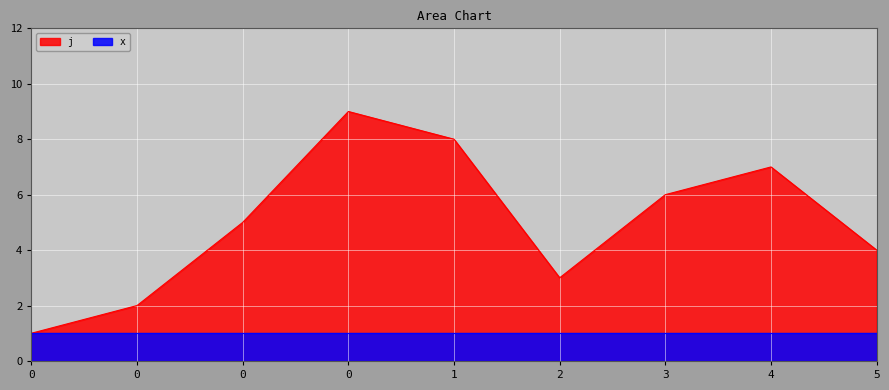

Rank the categories by value from lowest to highest.

0, 0, 2, 5, 0, 3, 4, 1, 0